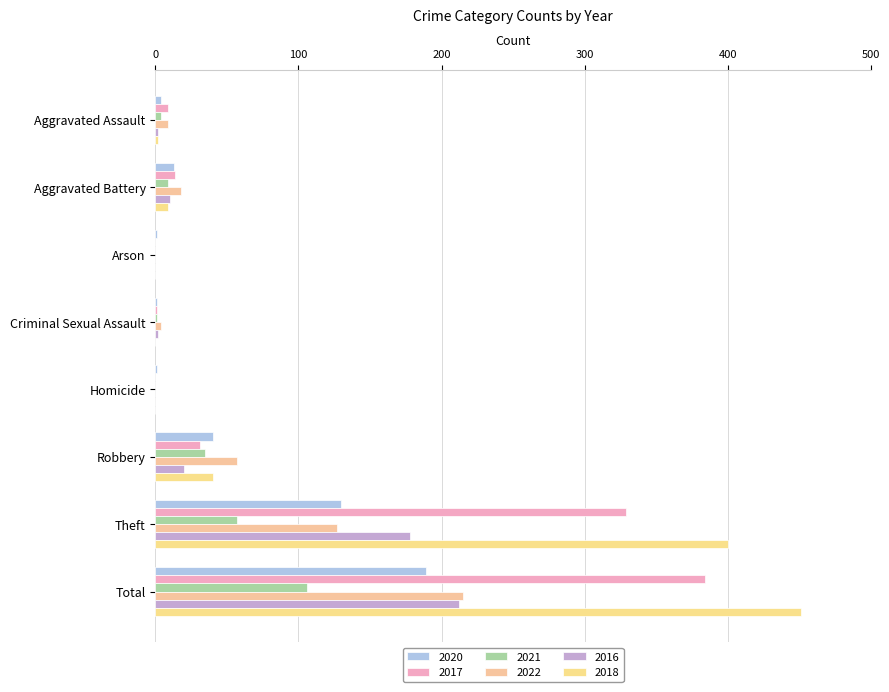

Which series has the largest total across all categories?

2018